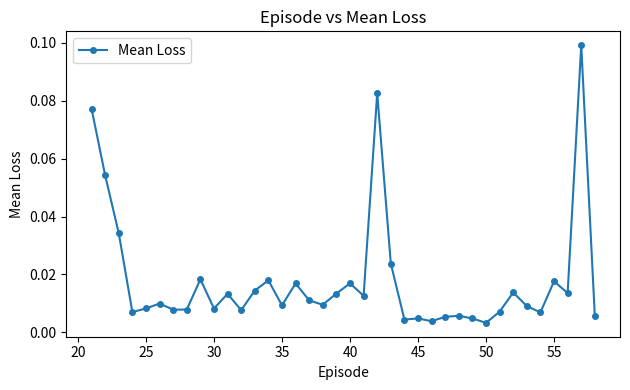

What is the sum of all values?

0.7